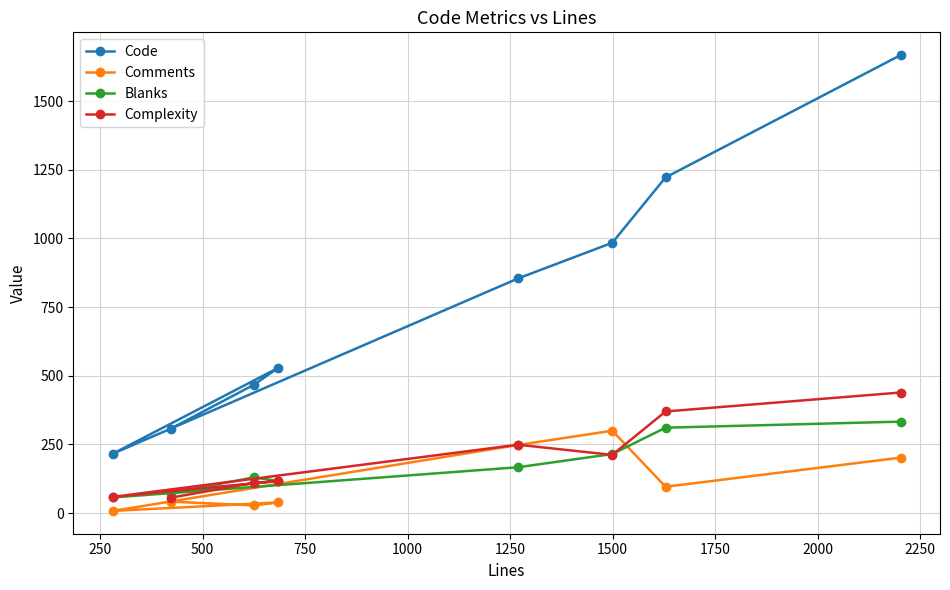

True or false: Code and Complexity intersect in this chart.

False